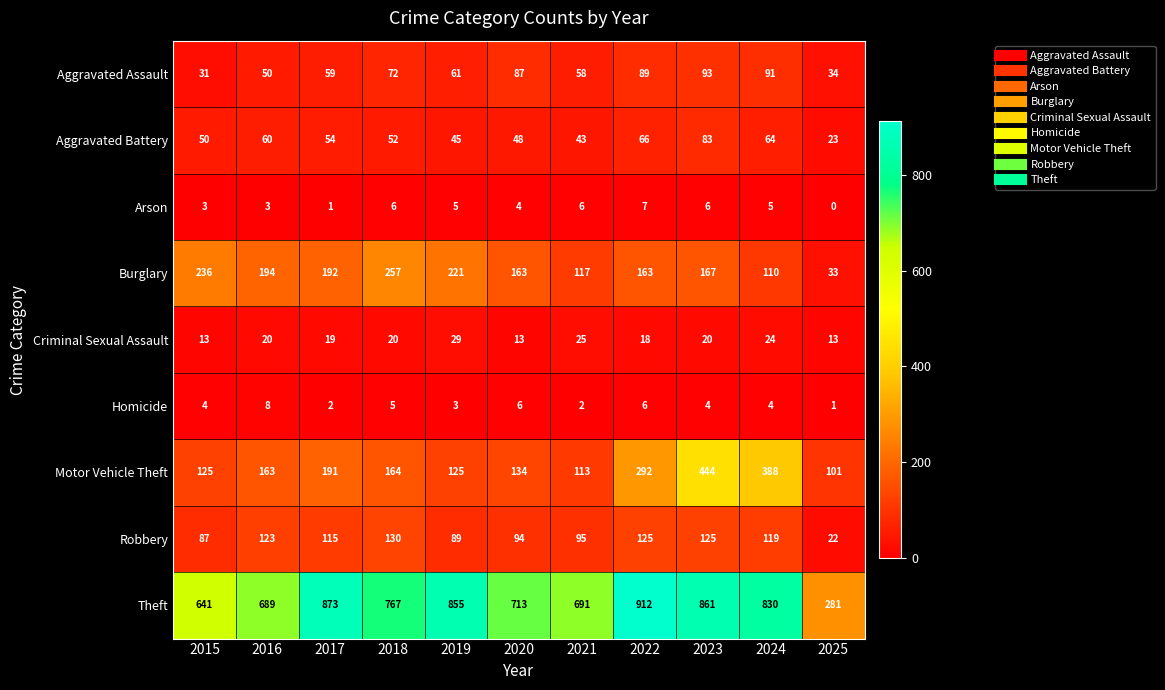

What is the difference between the Motor Vehicle Theft values at 2017 and 2025?

90